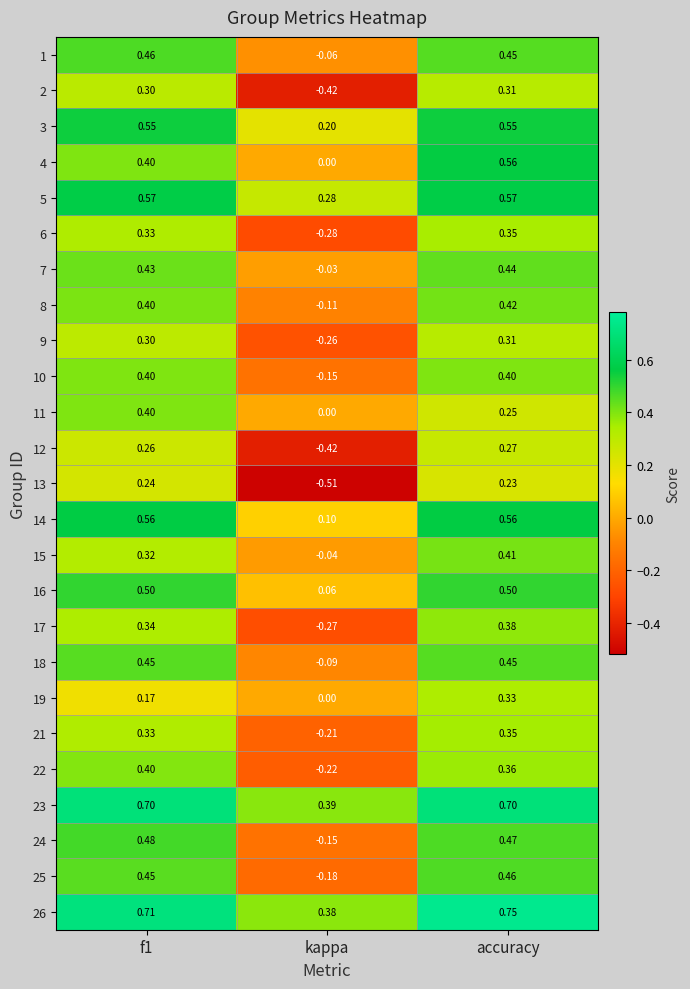

Where is 4 nearest to the value 0?

kappa